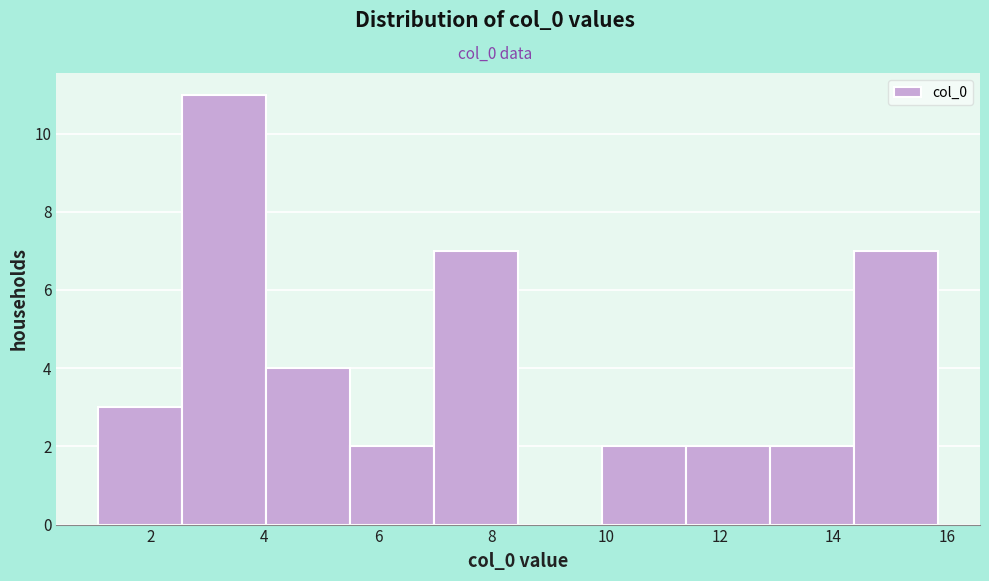

How tall is the bar that spans 4.0 to 5.6 on the x-axis? Neither the bar edges nor the heights are printed on the chart, so give them approximately, as read against the axes.

4